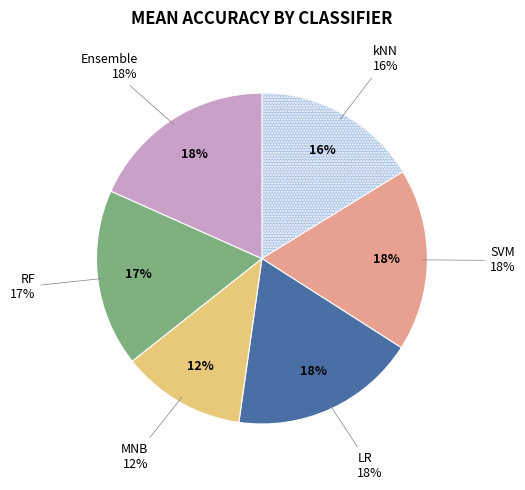

To the nearest percent, what percentage of the pie is RF?

17%